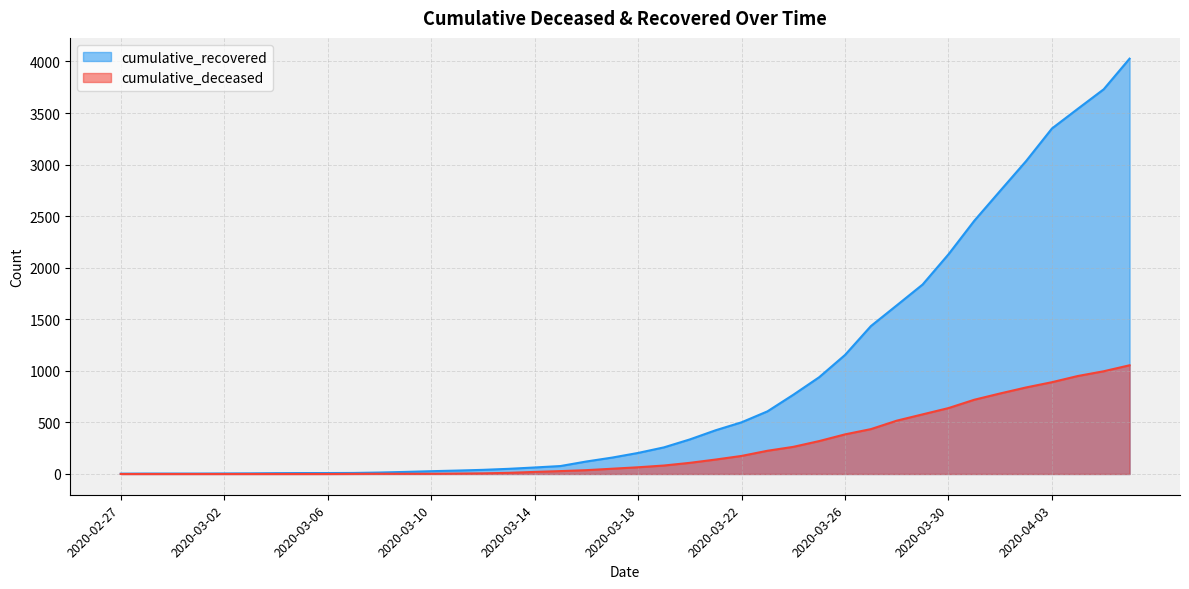

Between 2020-03-29 and 2020-03-16, which is larger?

2020-03-29